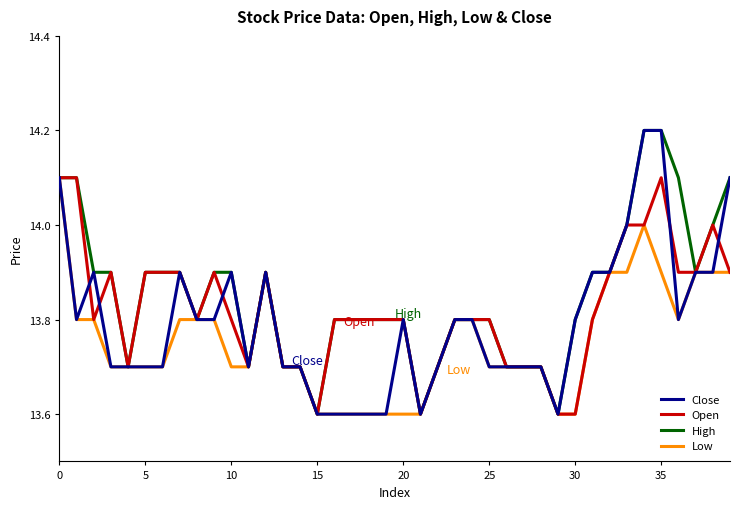

What is the maximum value shown in the chart?

14.2